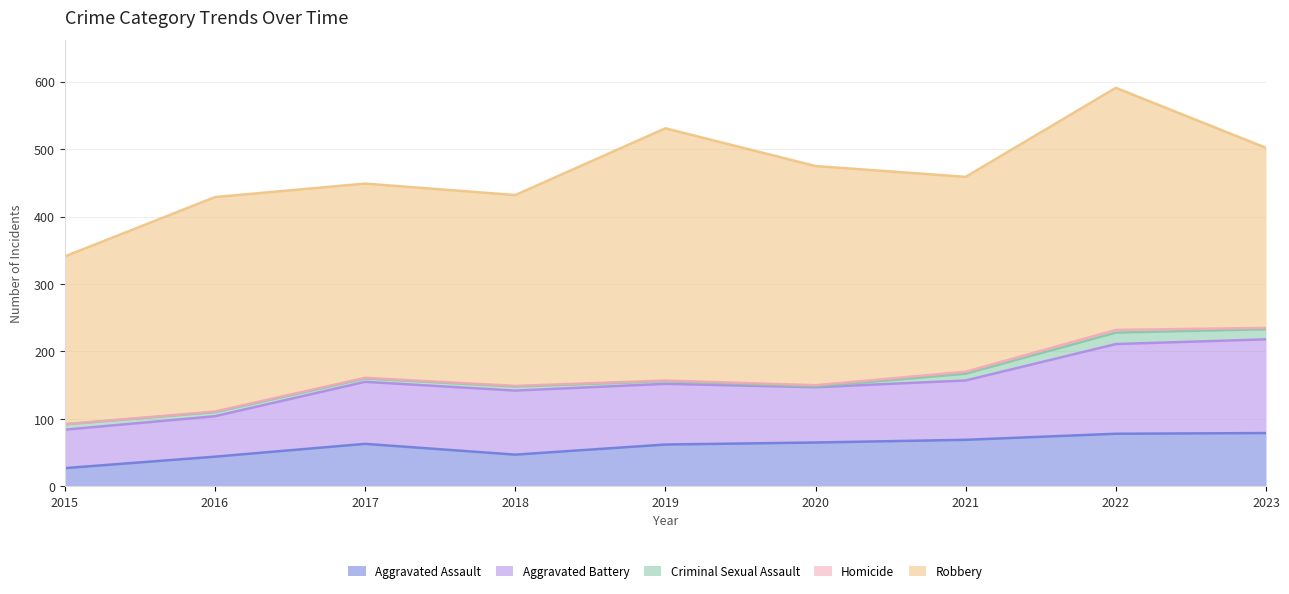

At which label is Aggravated Battery closest to 98?

2018